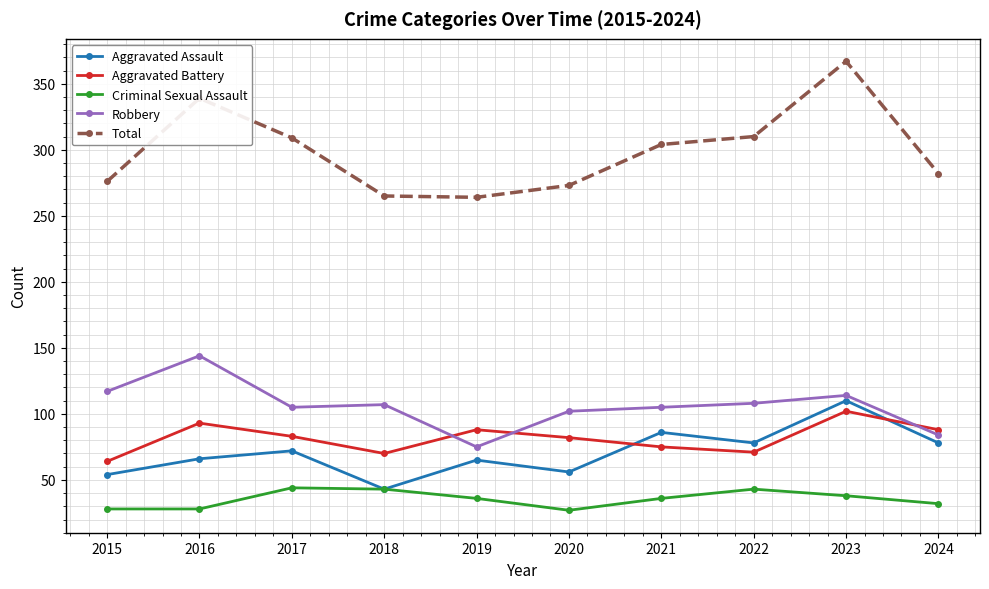

Rank the series at 2015 from lowest to highest value.

Criminal Sexual Assault, Aggravated Assault, Aggravated Battery, Robbery, Total